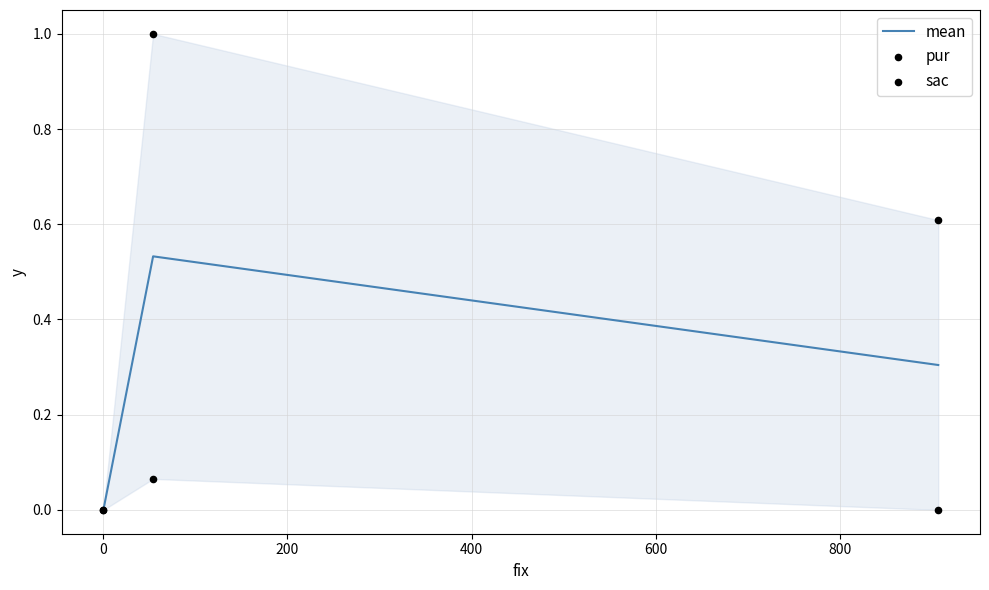

Is the value of pur at 200 greater than the value of mean at 0?

No